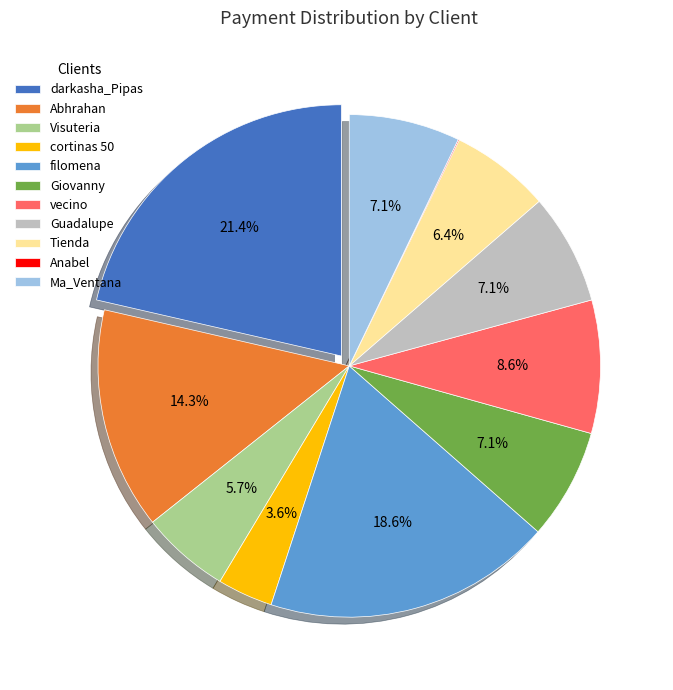

Approximately how many times larger is the value at Visuteria compared to darkasha_Pipas?

0.3